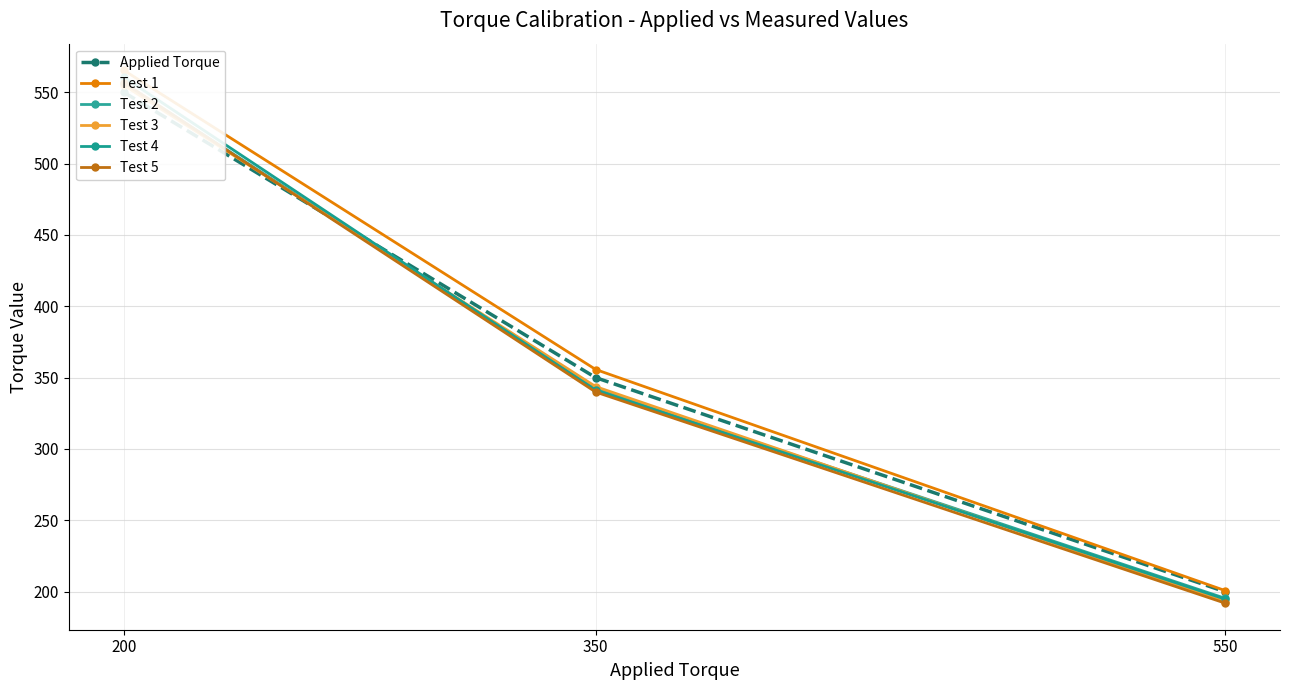

Reading right to left, list all the values displayed in this chart.

Applied Torque: 550=200.0	350=350.0	200=550.0
Test 1: 550=200.8	350=355.7	200=565.4
Test 2: 550=195.4	350=342.1	200=556.5
Test 3: 550=193.1	350=343.7	200=554.9
Test 4: 550=194.8	350=341.1	200=560.5
Test 5: 550=192.0	350=339.9	200=556.7